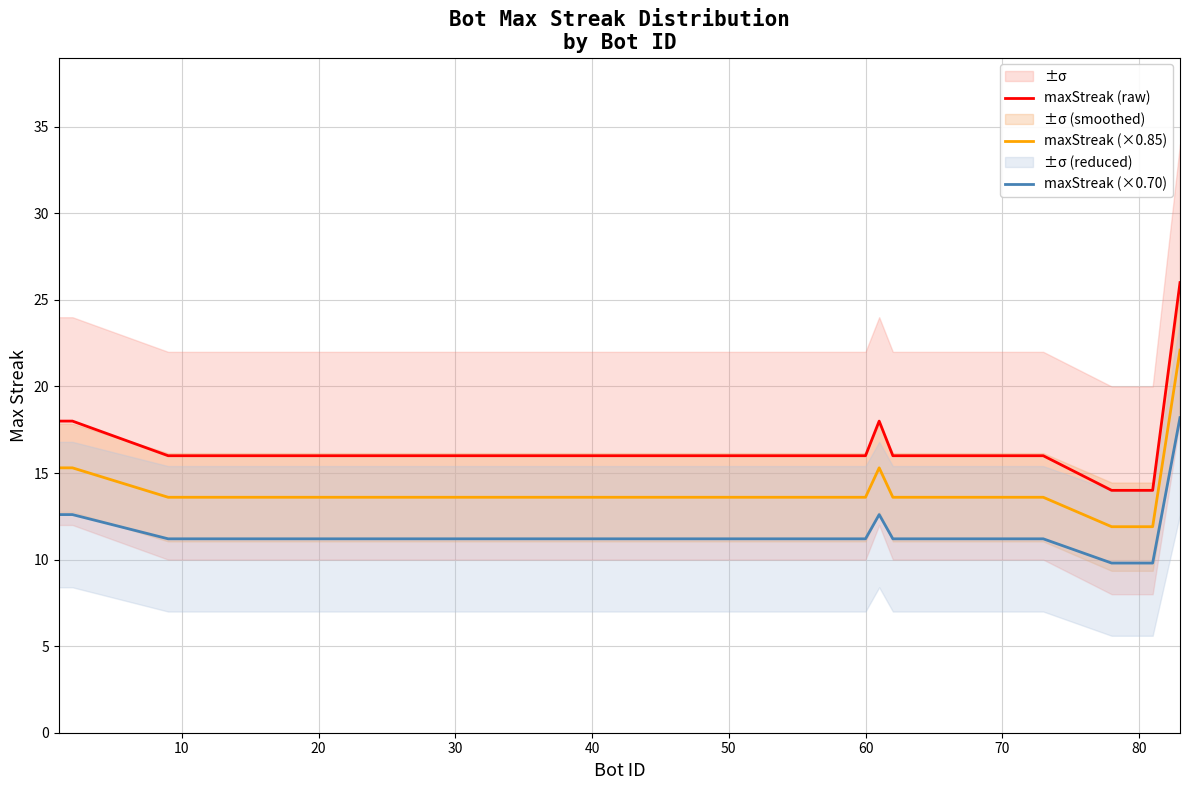

True or false: maxStreak (×0.70) and maxStreak (×0.85) cross at least once.

False